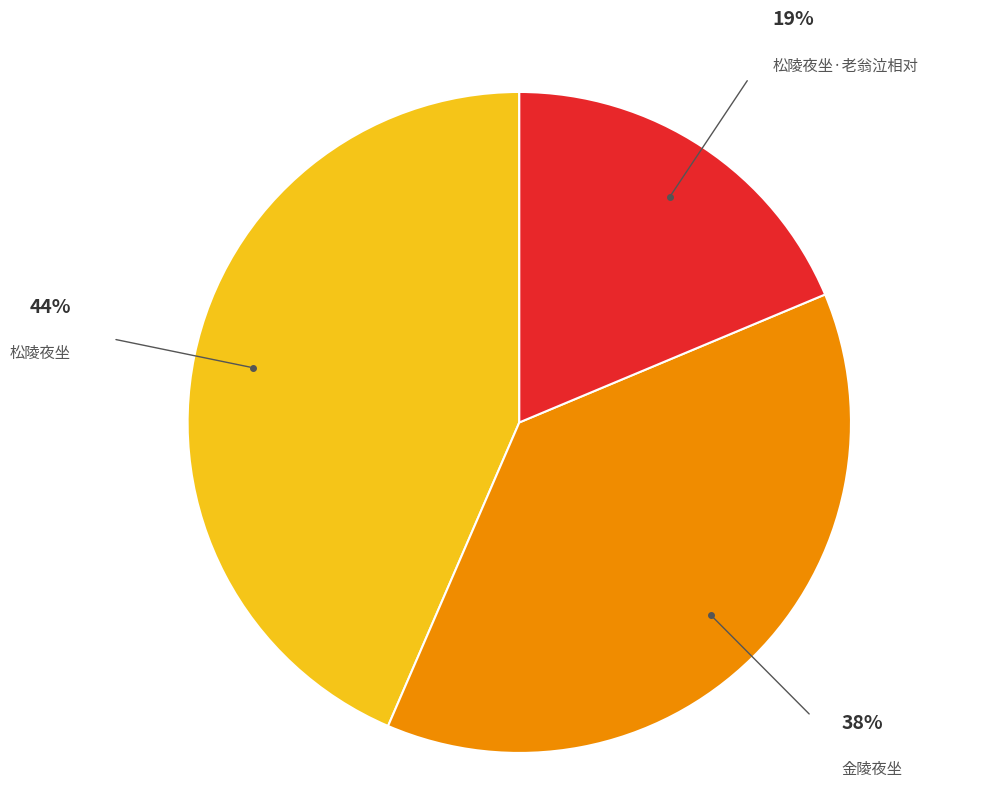

Which category has the biggest portion of the pie?

松陵夜坐